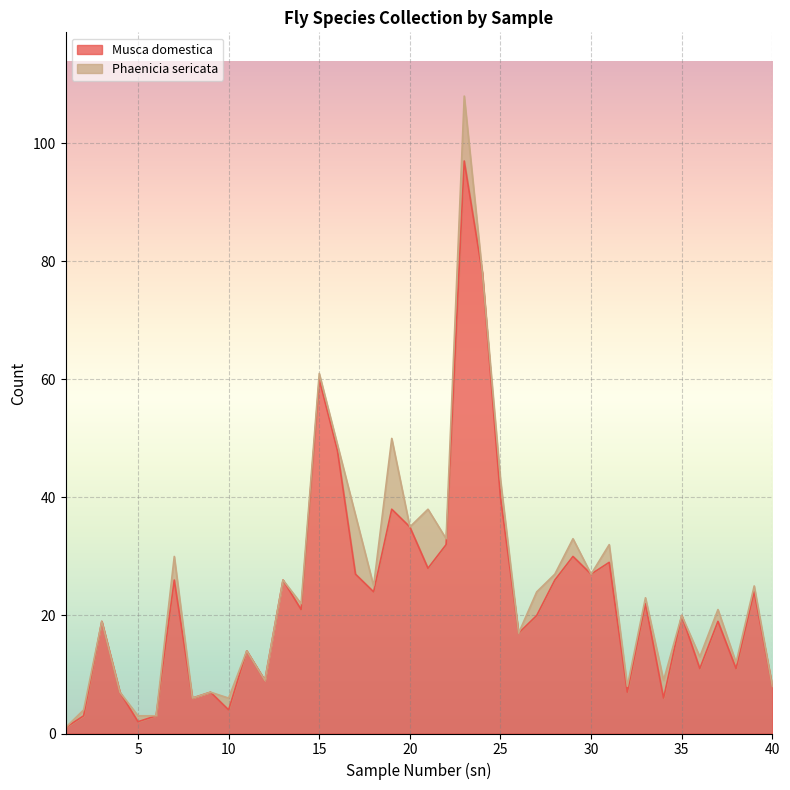

What is the change in value from 29 to 39?

-6